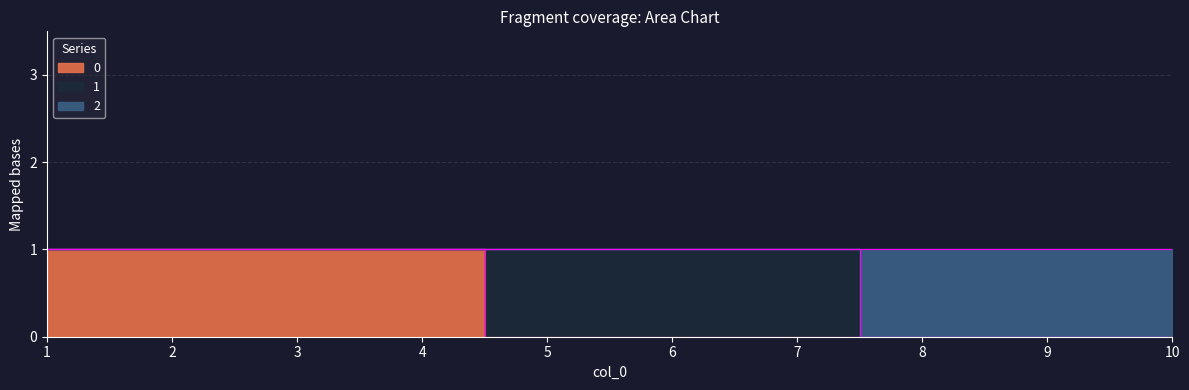

Rank the series at 7 from lowest to highest value.

0, 2